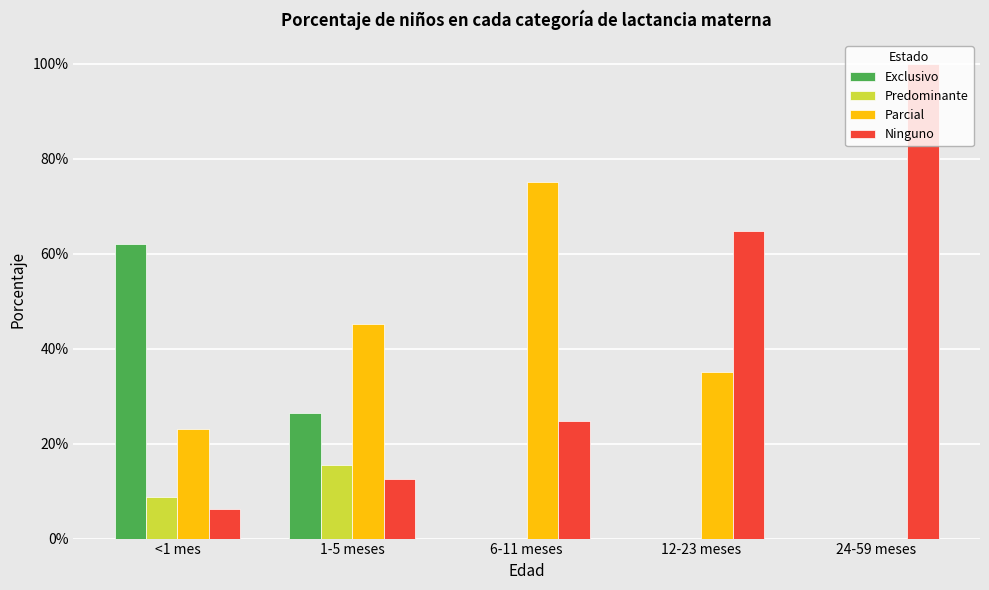

What is the total value across all series at 1-5 meses?

1.0